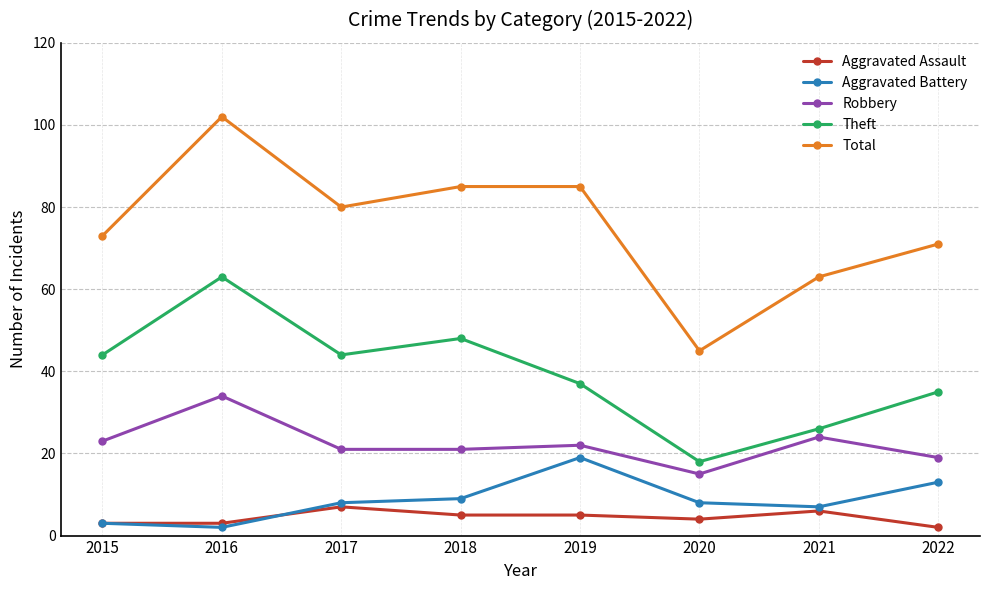

How many Aggravated Assault values are between 3 and 6?

6